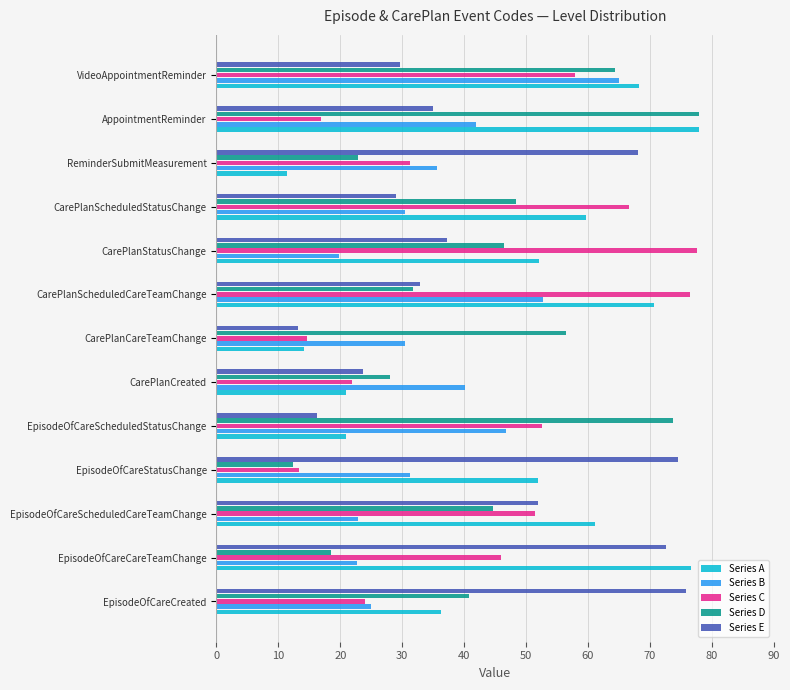

Is it true that Series A equals 24.0 at CarePlanCareTeamChange?

False